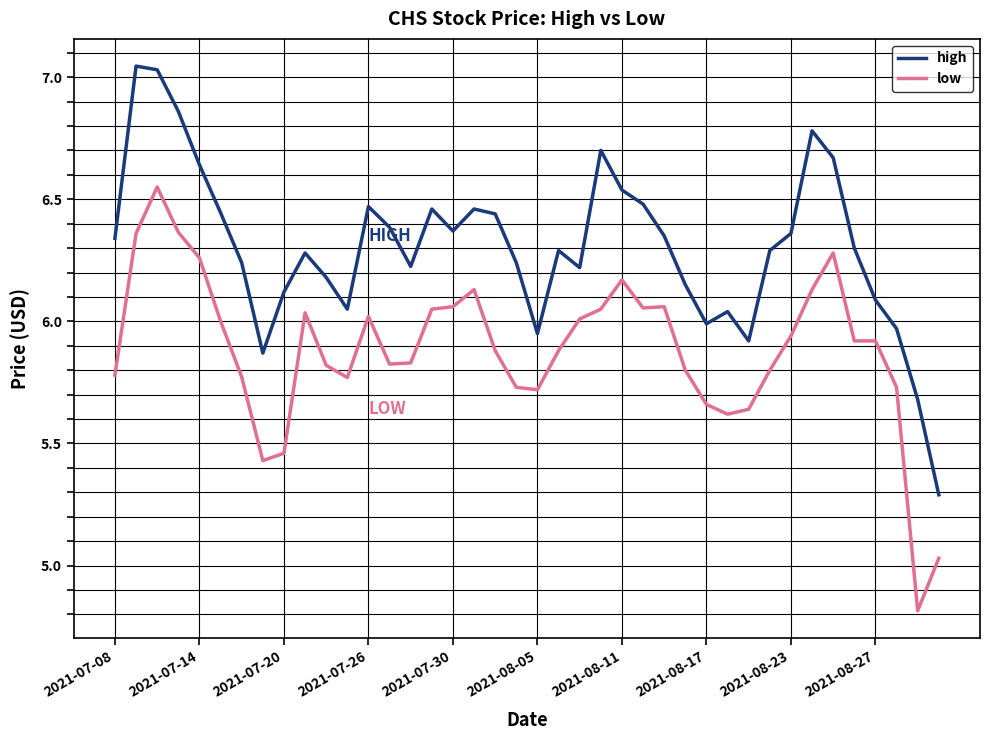

List the series in order of their overall mean, lowest first.

low, high